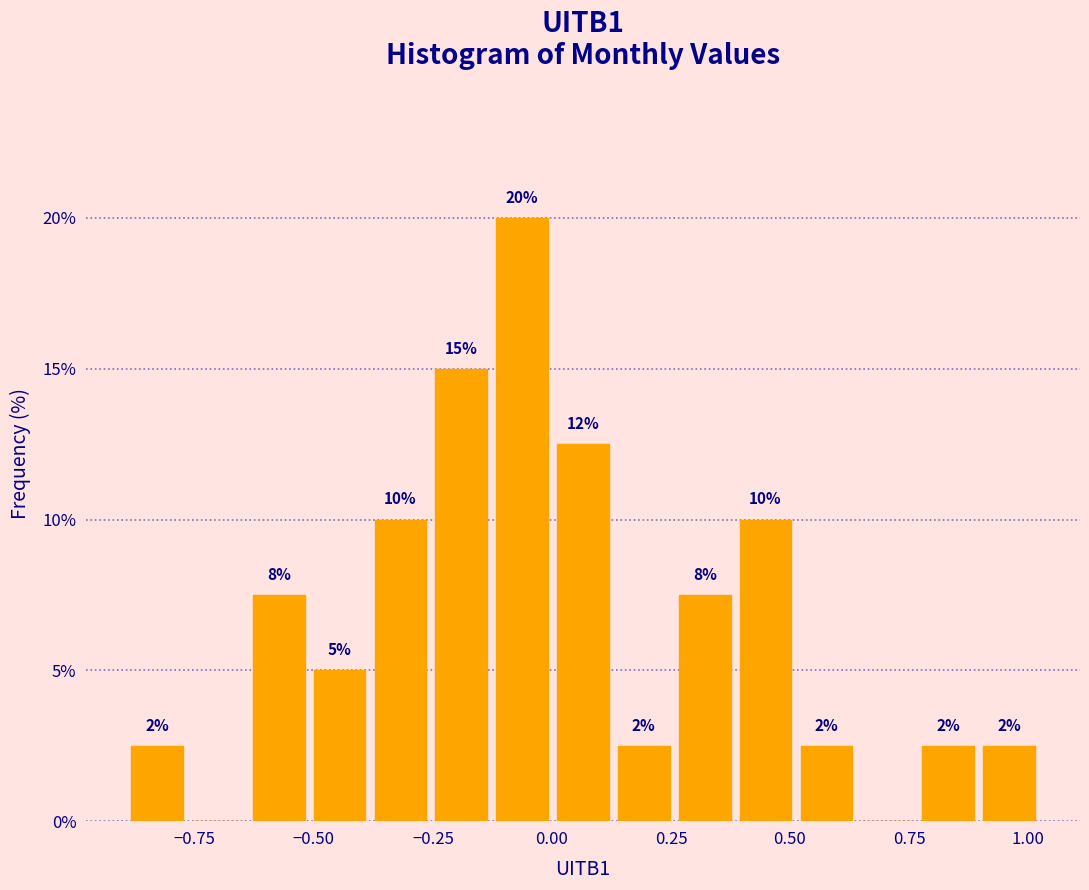

Read against the x-axis, roughly where is the centre of the tallest bar?

-0.05